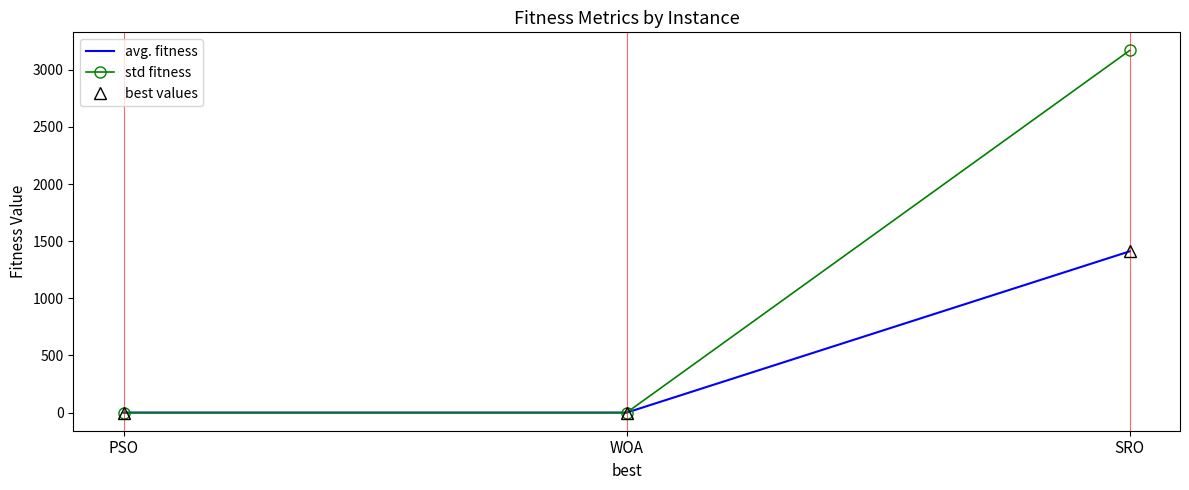

Is this an area chart (filled region under the line)?

No